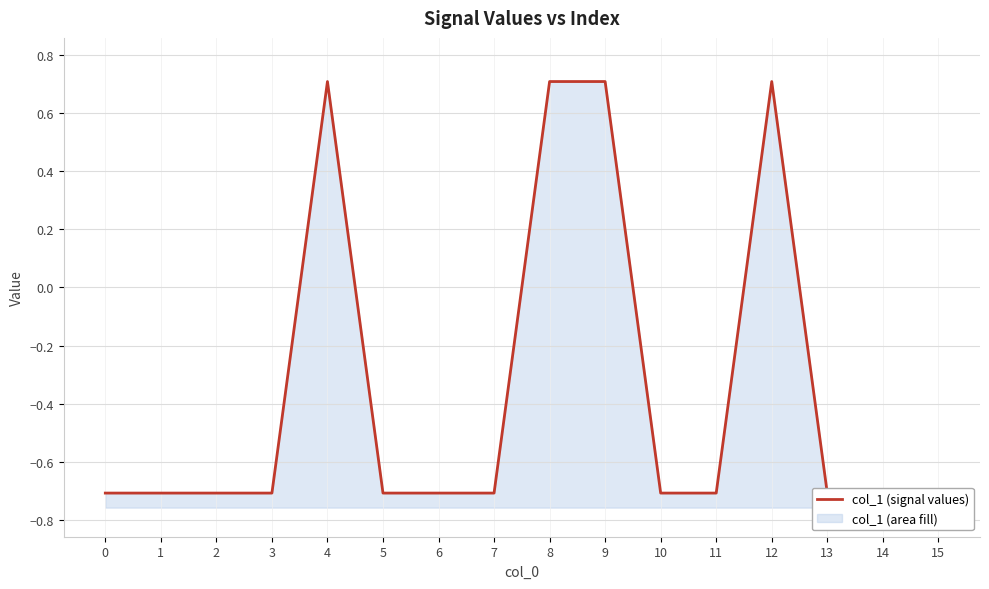

What is the difference between the maximum and minimum values?

1.4